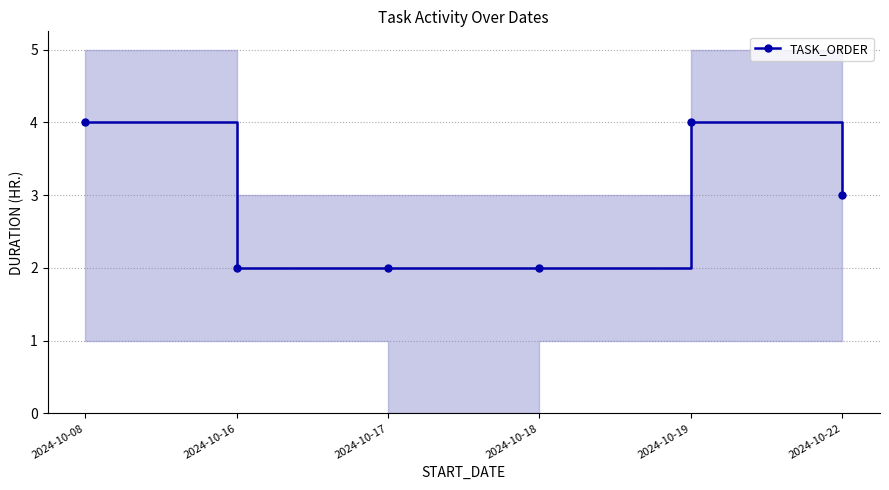

What is the smallest value displayed?

2